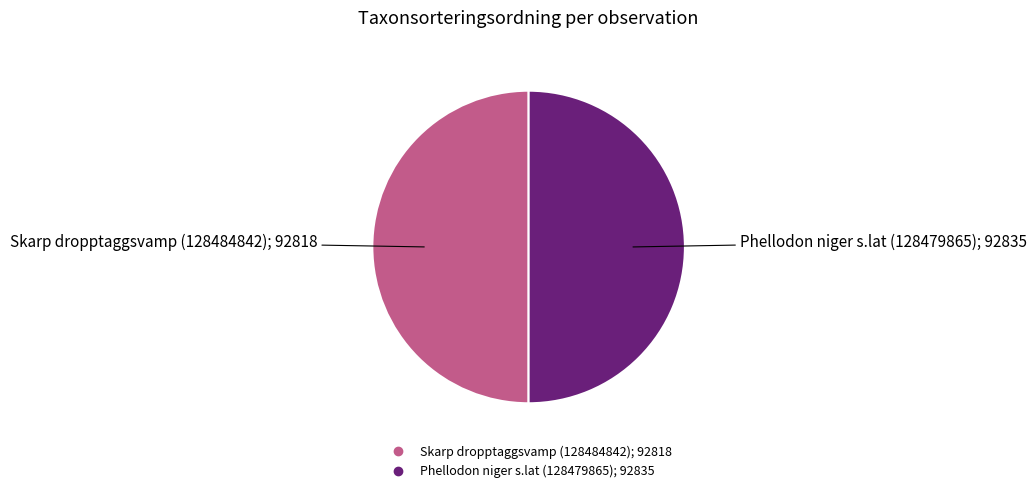

Is the sum of Phellodon niger s.lat (128479865) and Skarp dropptaggsvamp (128484842) greater than half?

Yes